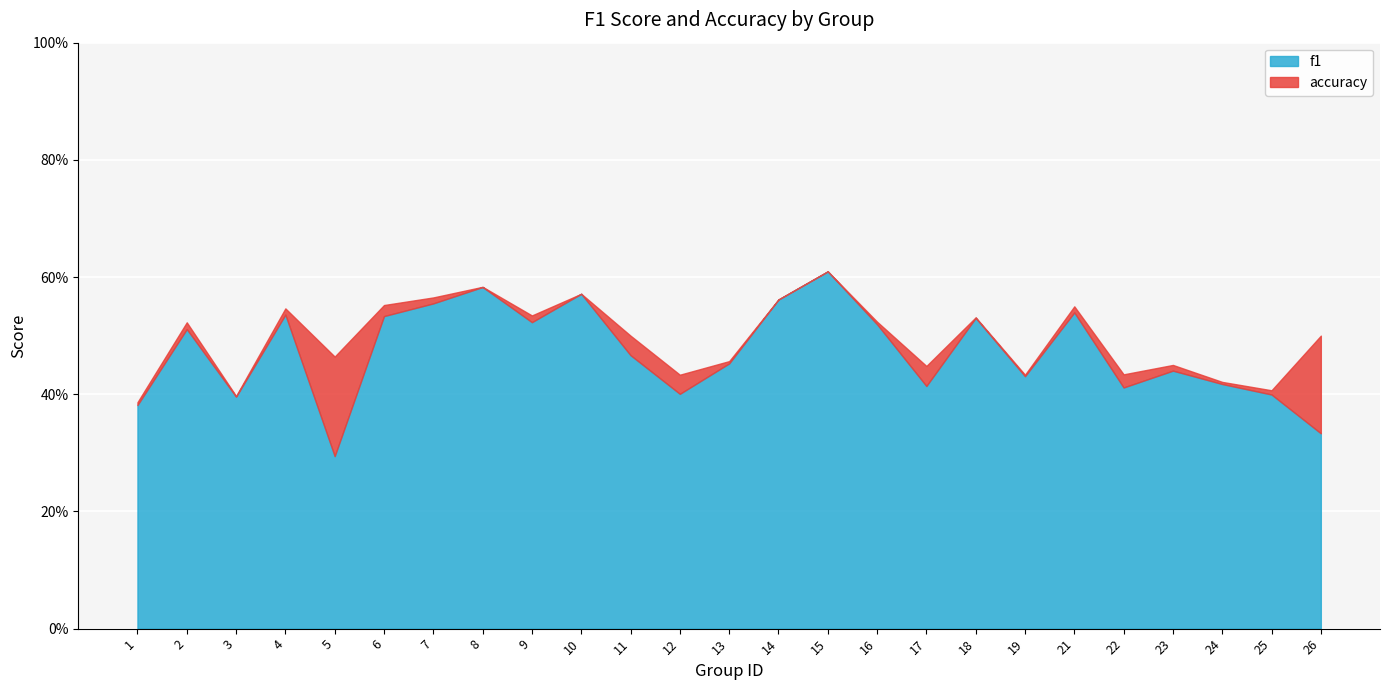

How many accuracy values are between 0 and 1?

25